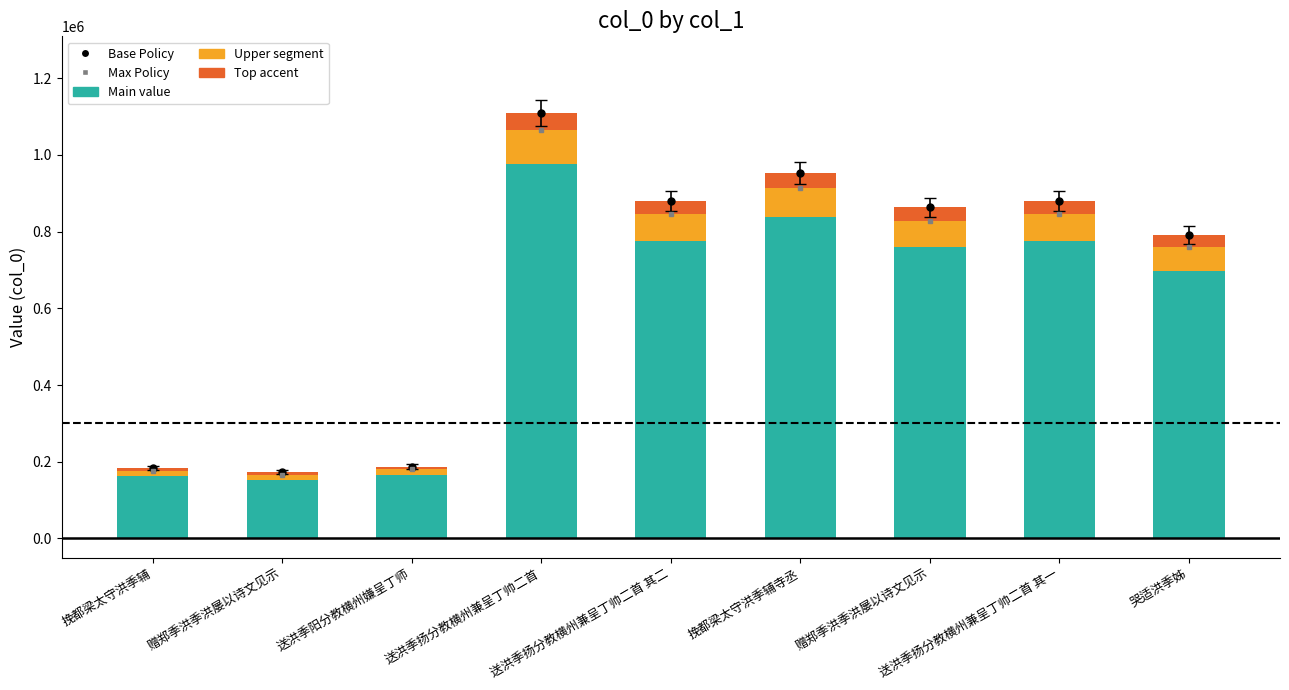

Is it true that Upper segment equals 24514.2 at 挽都梁太守洪季辅?

False